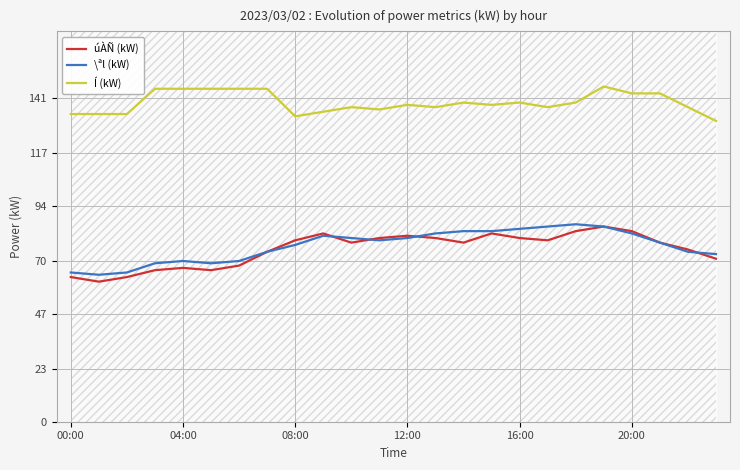

What is the sum of all Í (kW) values?

3335